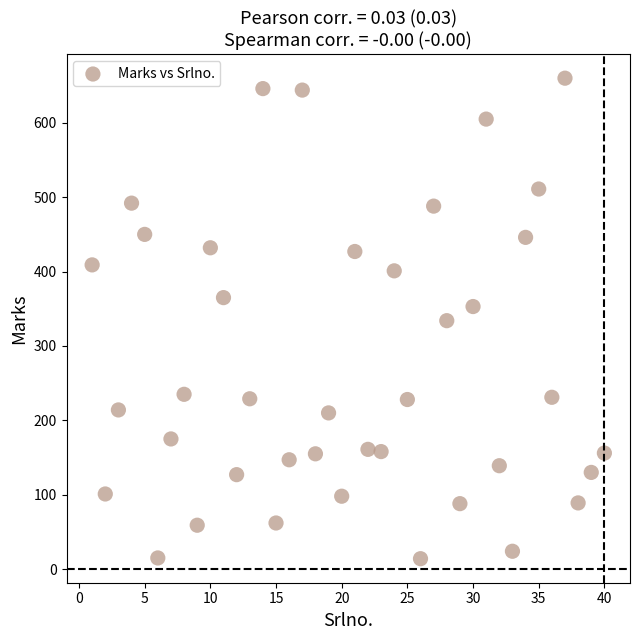

What is the range of Y values (max minus min)?

646